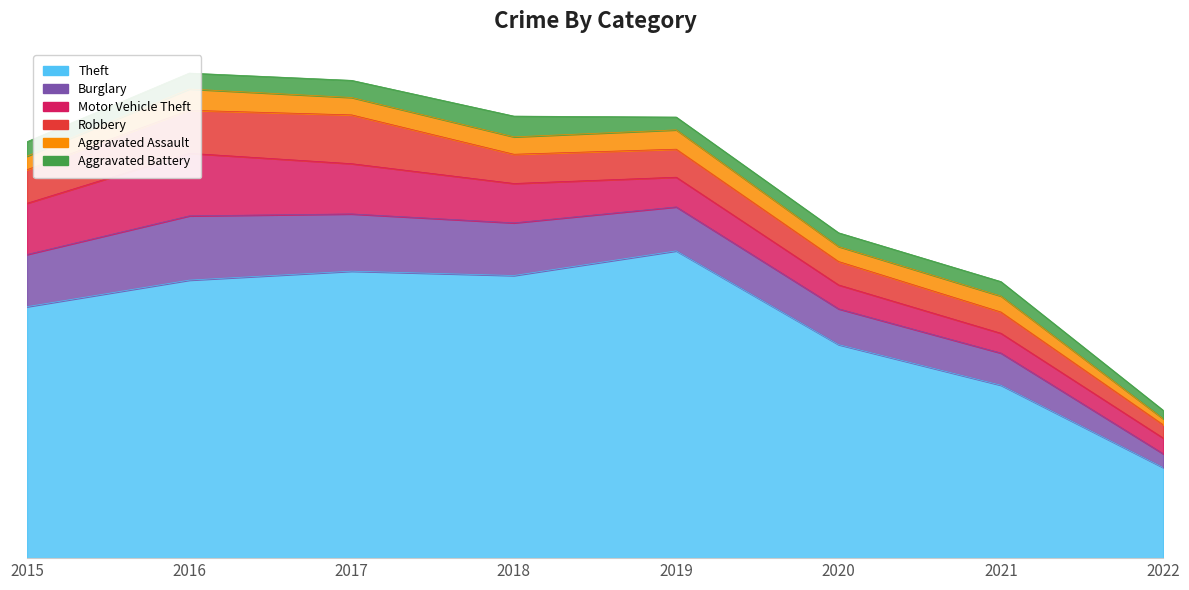

Where do Burglary and Motor Vehicle Theft first cross each other?

2021 and 2022